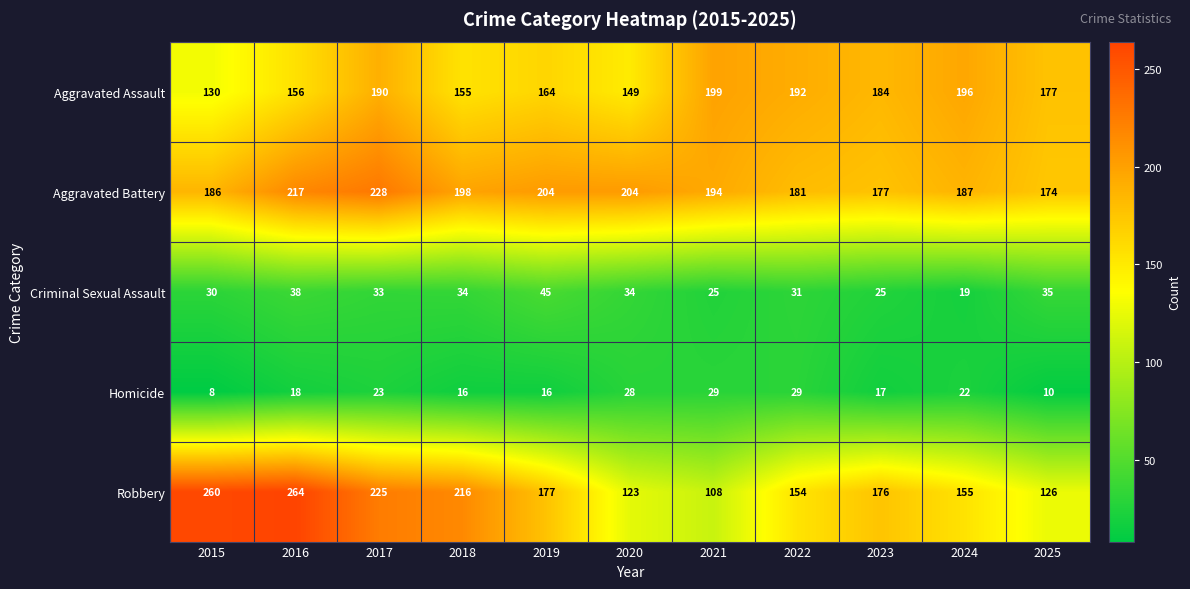

True or false: Robbery has a value of 225 at 2017.

True